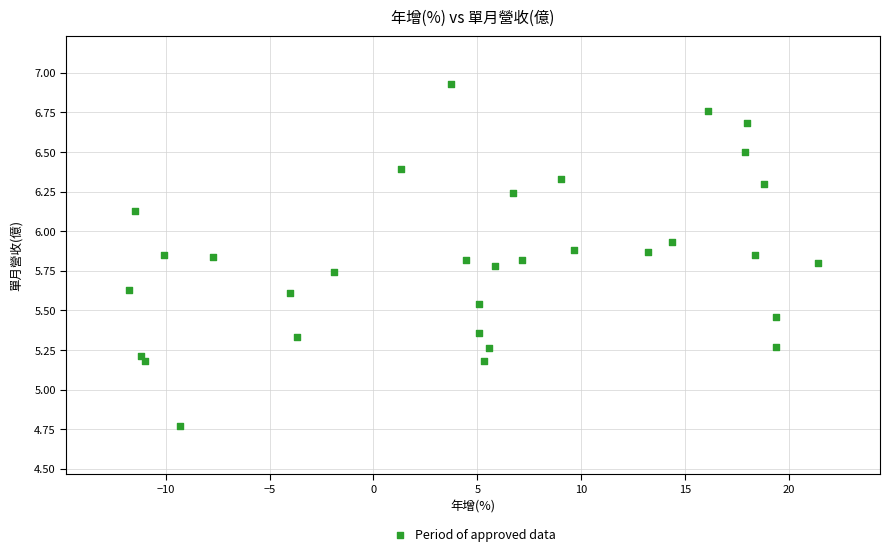

What is the range of X values (max minus min)?

33.2